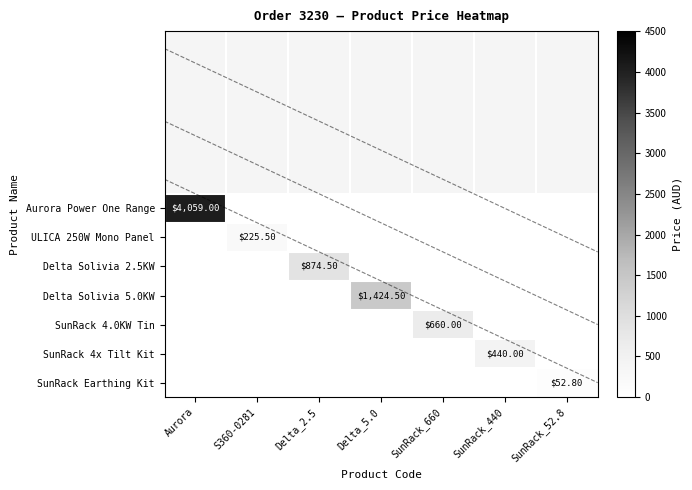

List the series in order of their peak value, highest first.

Aurora Power One Range, Delta Solivia 5.0KW, Delta Solivia 2.5KW, SunRack 4.0KW Tin, SunRack 4x Tilt Kit, ULICA 250W Mono Panel, SunRack Earthing Kit